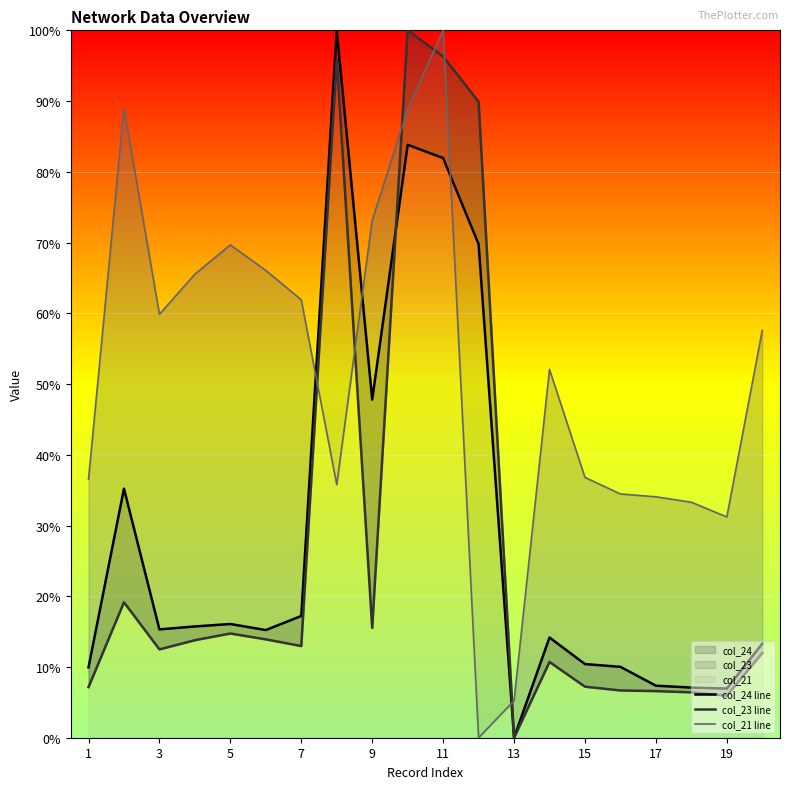

What is the sum of all col_24 line values?

577.3